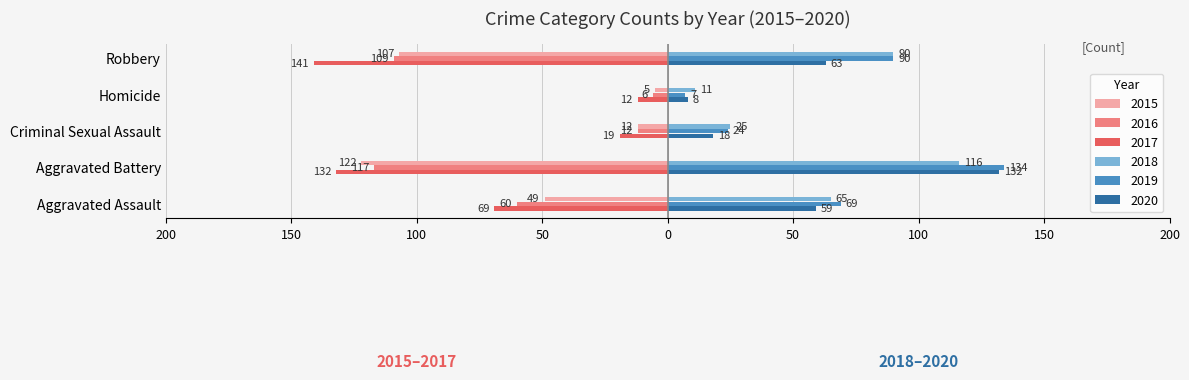

What are all the series names shown in the legend?

2015, 2016, 2017, 2018, 2019, 2020